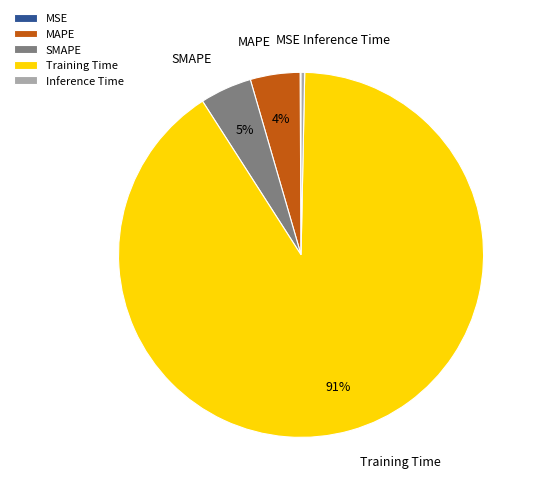

Is there a majority slice in this chart?

Yes